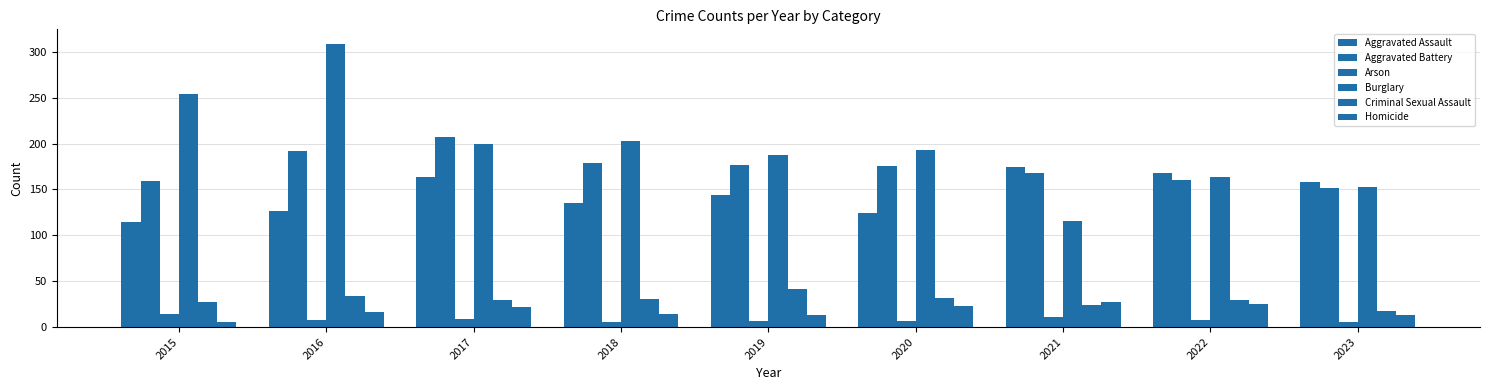

How many data points in Aggravated Assault are less than 144?

4